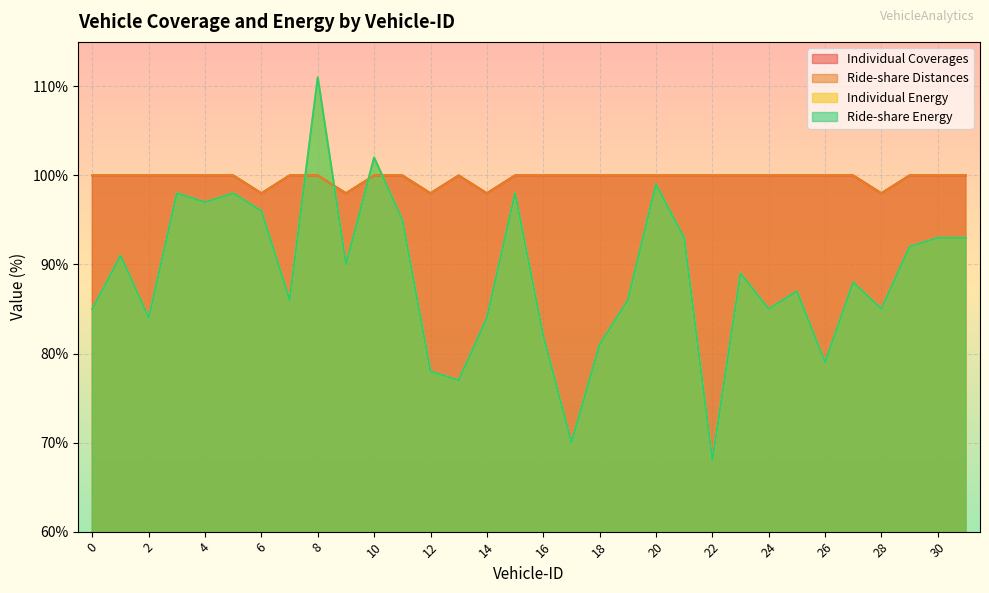

Between which two adjacent categories do Ride-share Energy and Ride-share Distances first intersect?

7 and 8